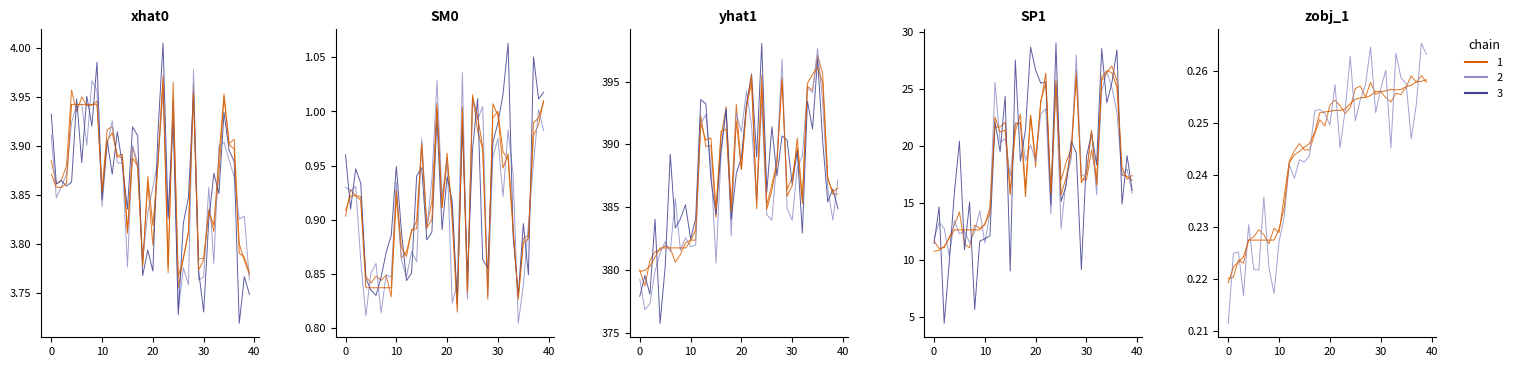

After their last crossing, which series has the higher values: chain 1 or chain 3?

chain 3